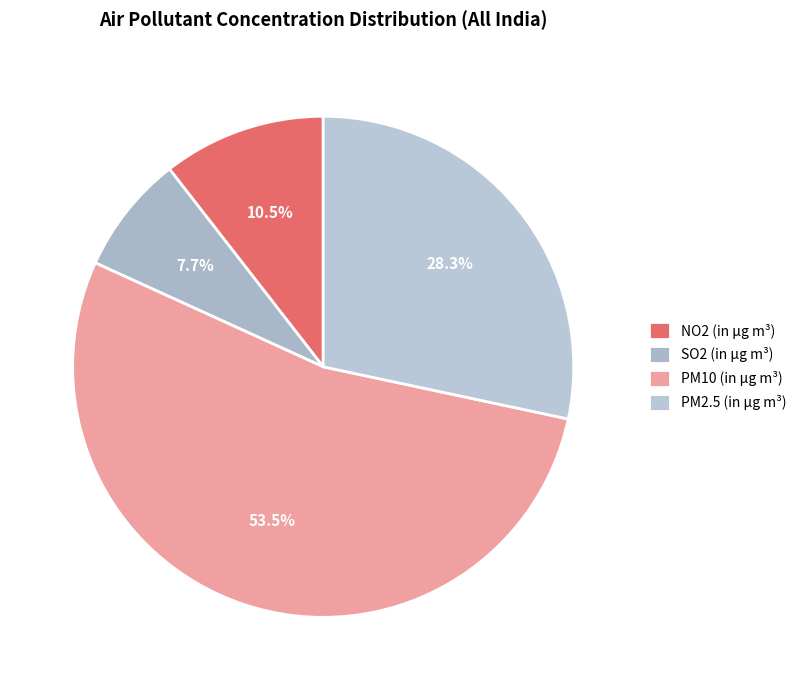

How many segments does this pie chart have?

4